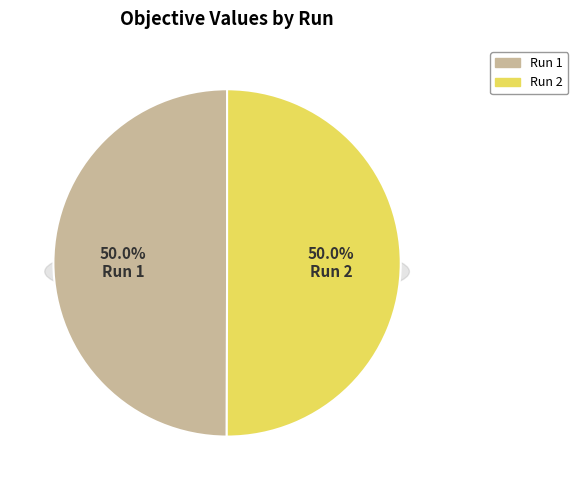

True or false: Run 2 accounts for 56% of the total.

False